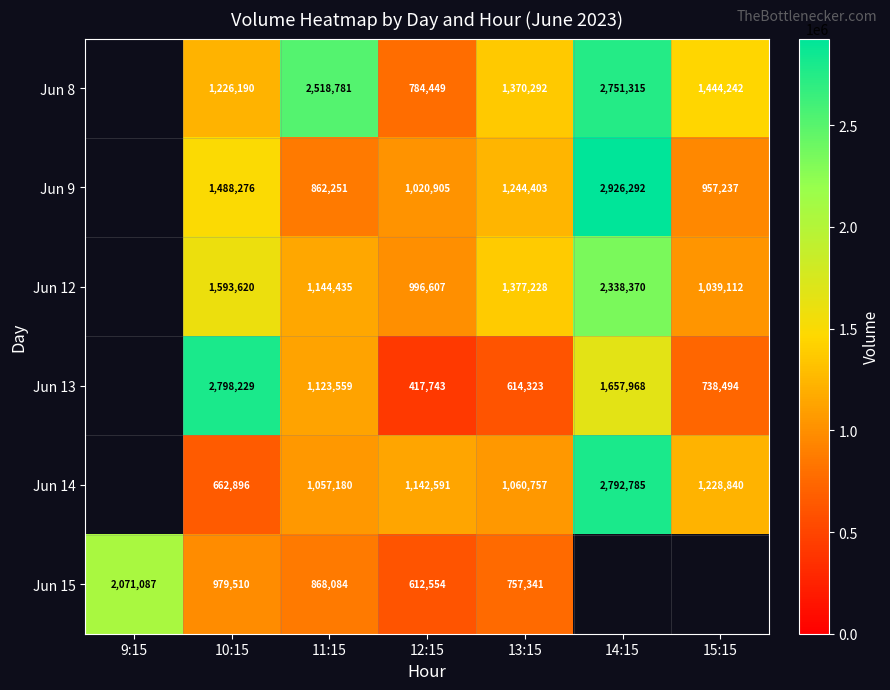

Is the value of Jun 12 at 13:15 greater than the value of Jun 8 at 13:15?

Yes